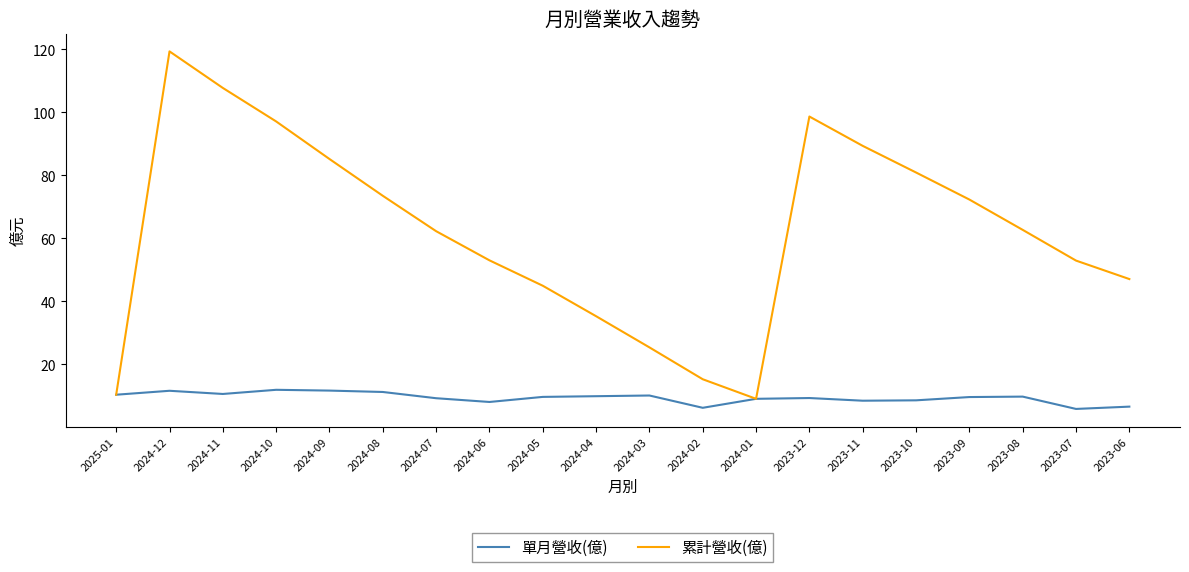

Which series has the largest range (max minus min)?

累計營收(億)